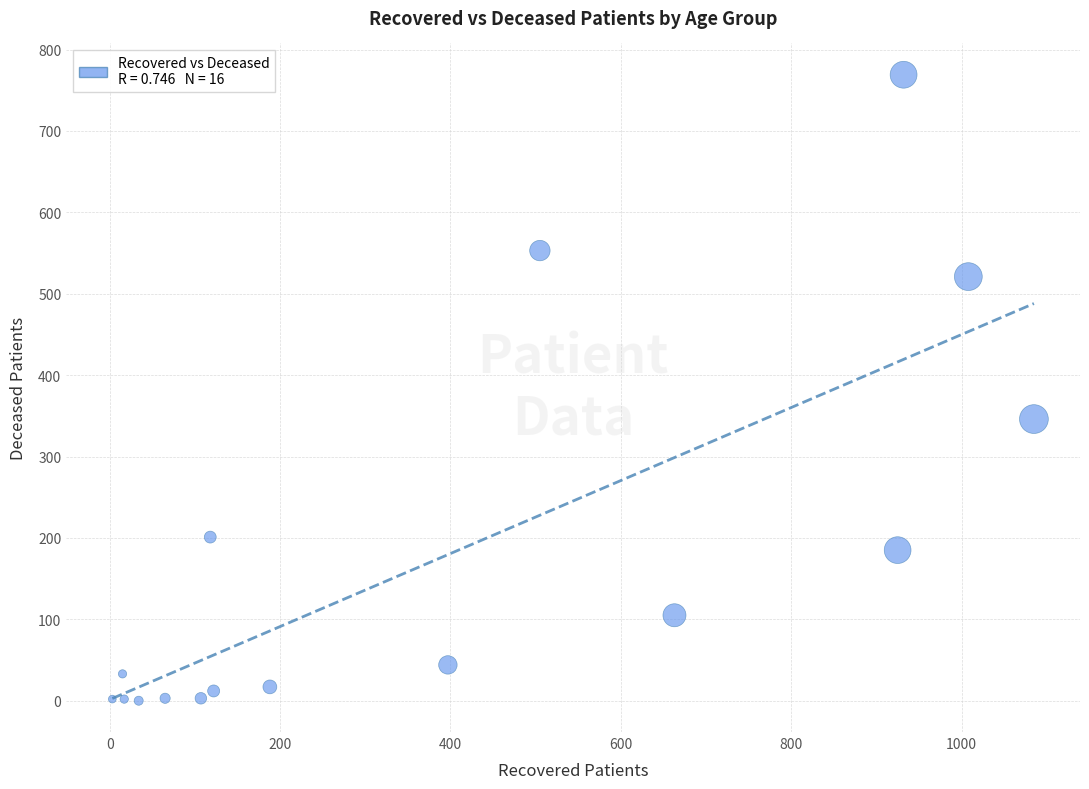

What is the range of Y values (max minus min)?

769